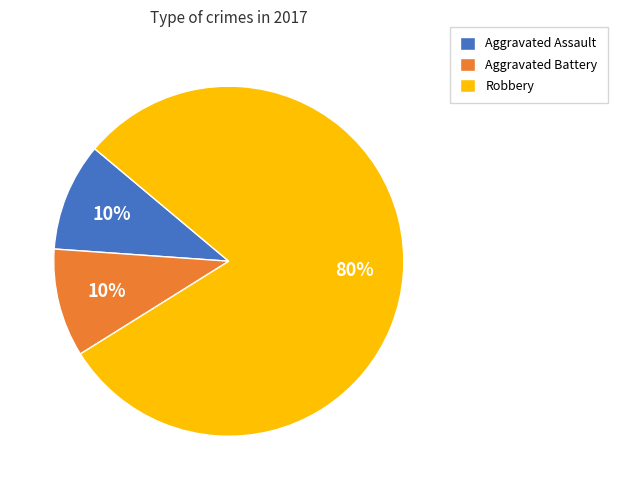

Between Aggravated Battery and Robbery, which is larger?

Robbery